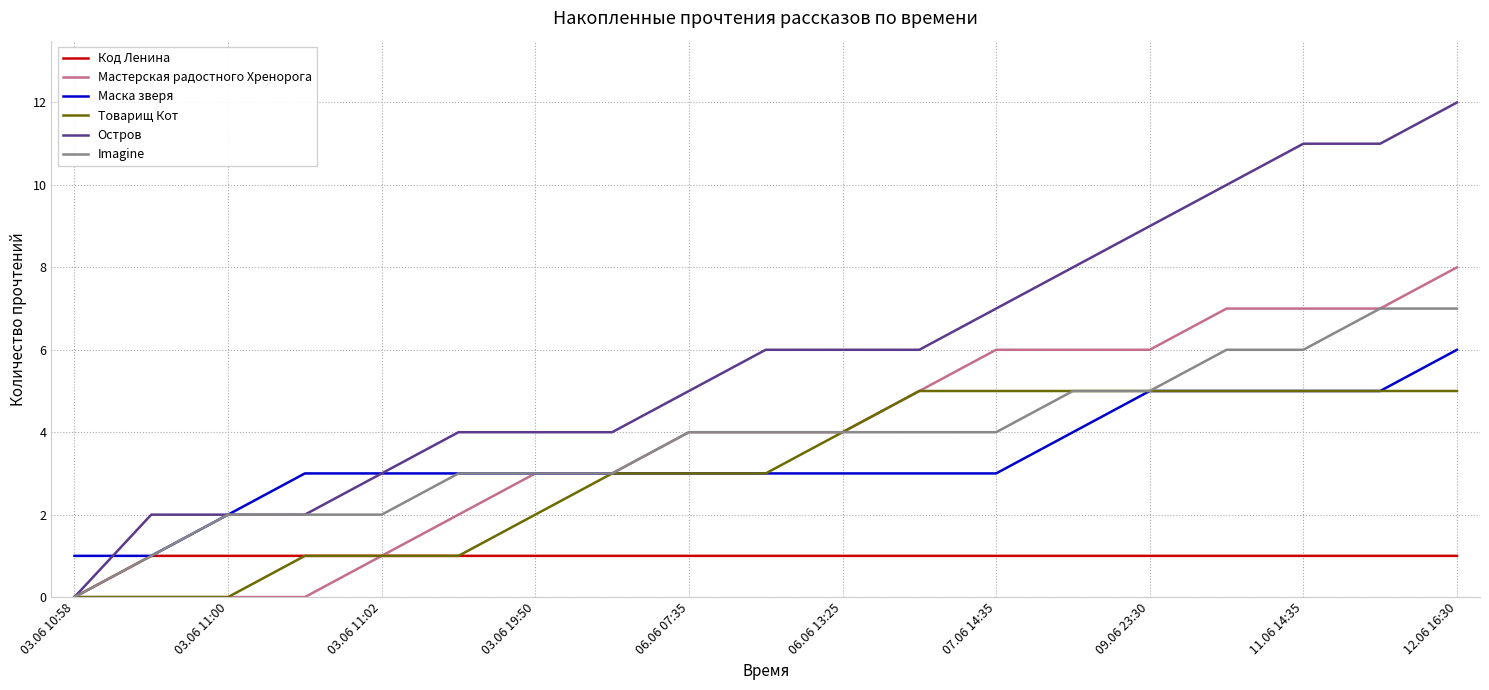

Rank the series by their maximum value, from lowest to highest.

Код Ленина, Товарищ Кот, Маска зверя, Imagine, Мастерская радостного Хренорога, Остров